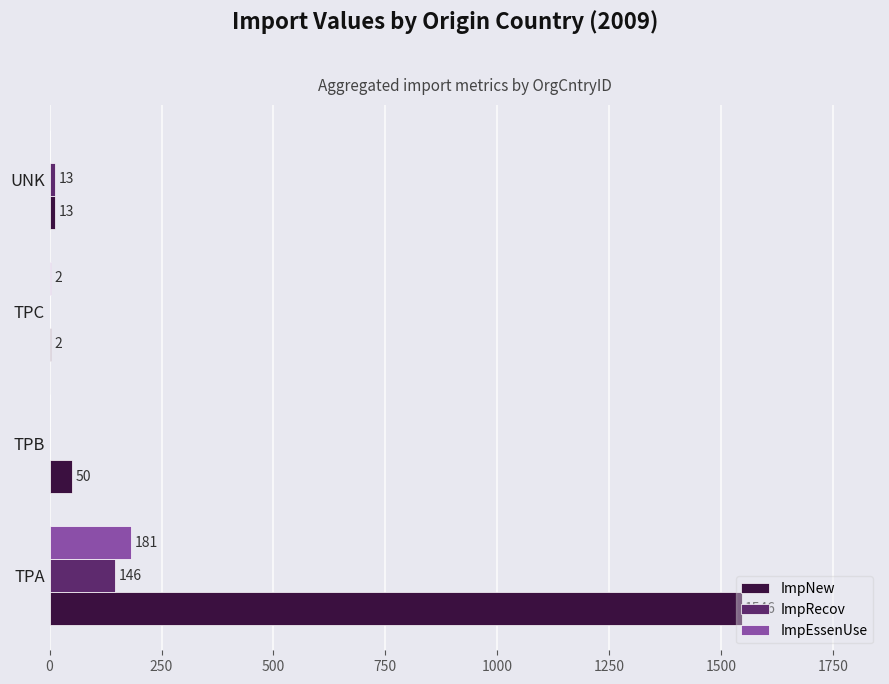

Is it true that ImpNew equals 333.9 at TPA?

False